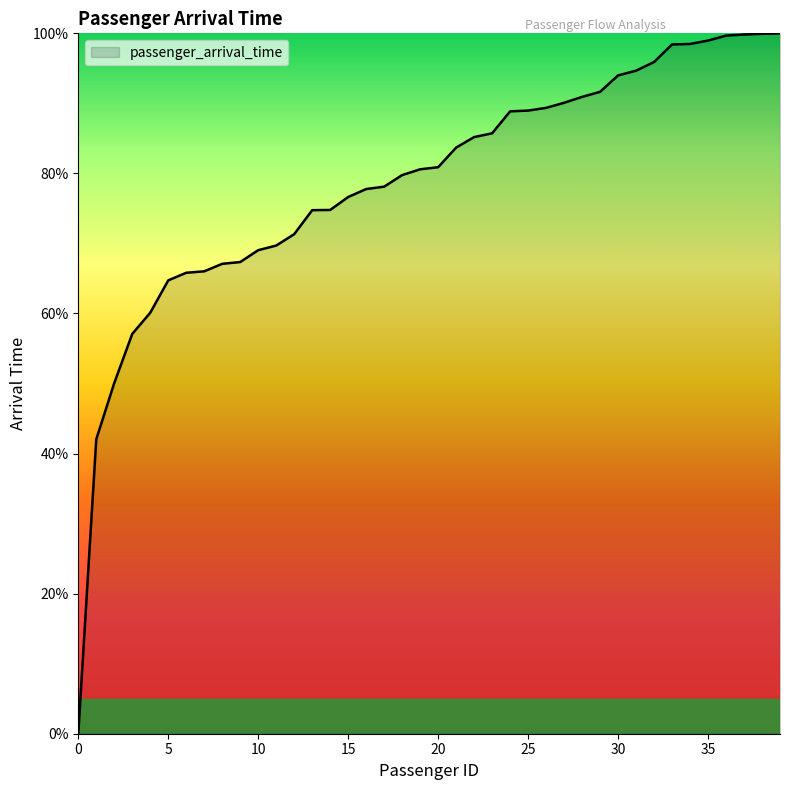

What is the maximum value shown in the chart?

100.0